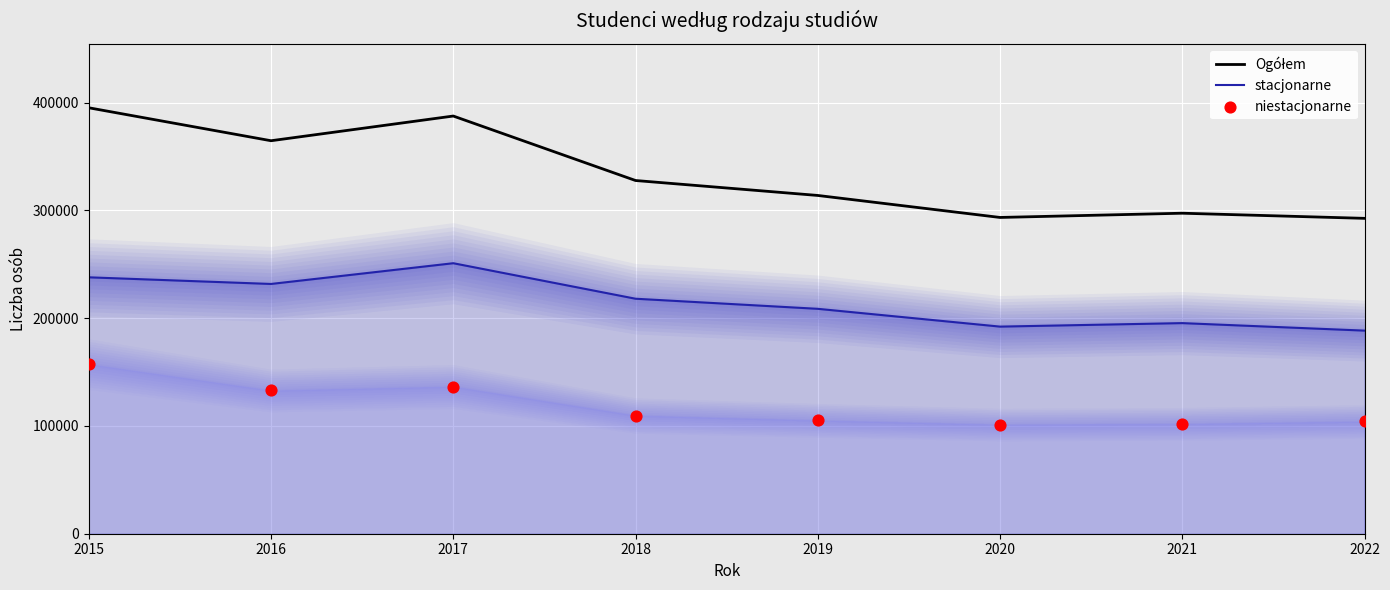

What is the total value across all series at 2019?

627694